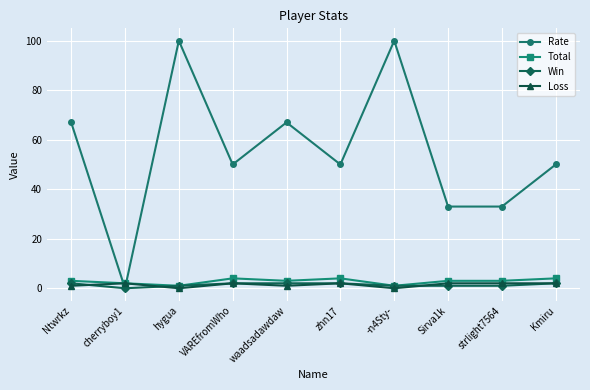

How many lines are shown in the chart?

4